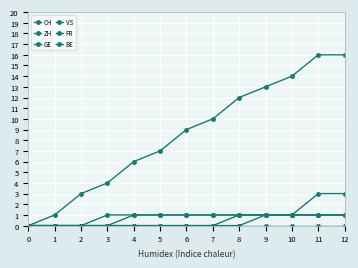

What is the value of the FR point at the 9th from the left?

1